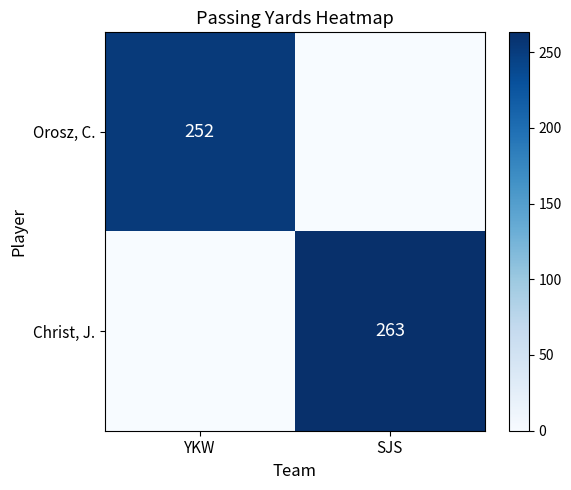

How many data points does each series have?

2